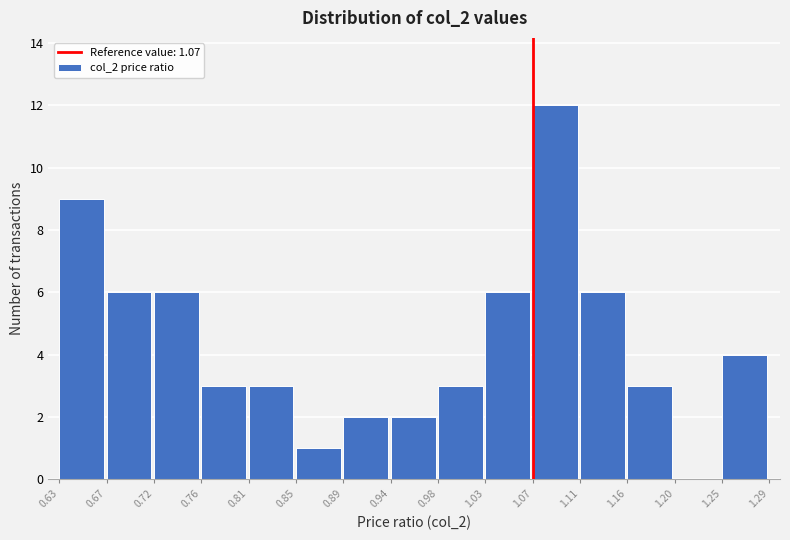

What is the height of the bar covering 0.94 to 0.98 on the x-axis? The values are not printed on the chart, so give them approximately, as read against the axis.

2